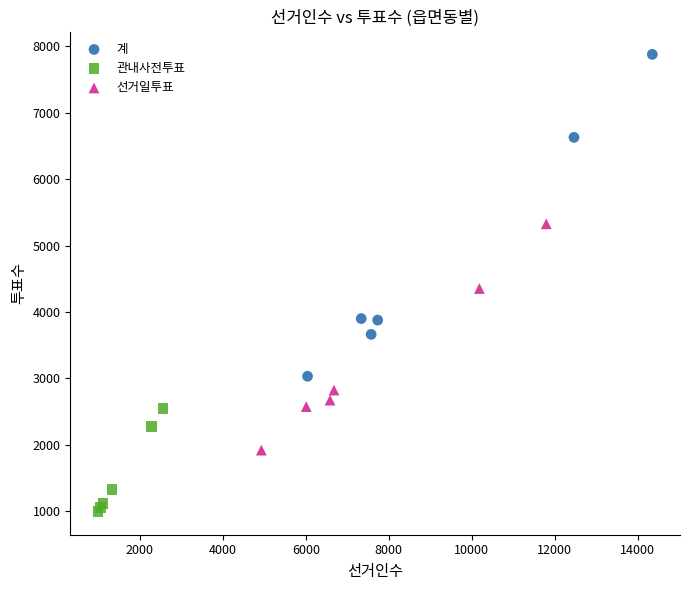

Which series contains the lowest Y value?

관내사전투표